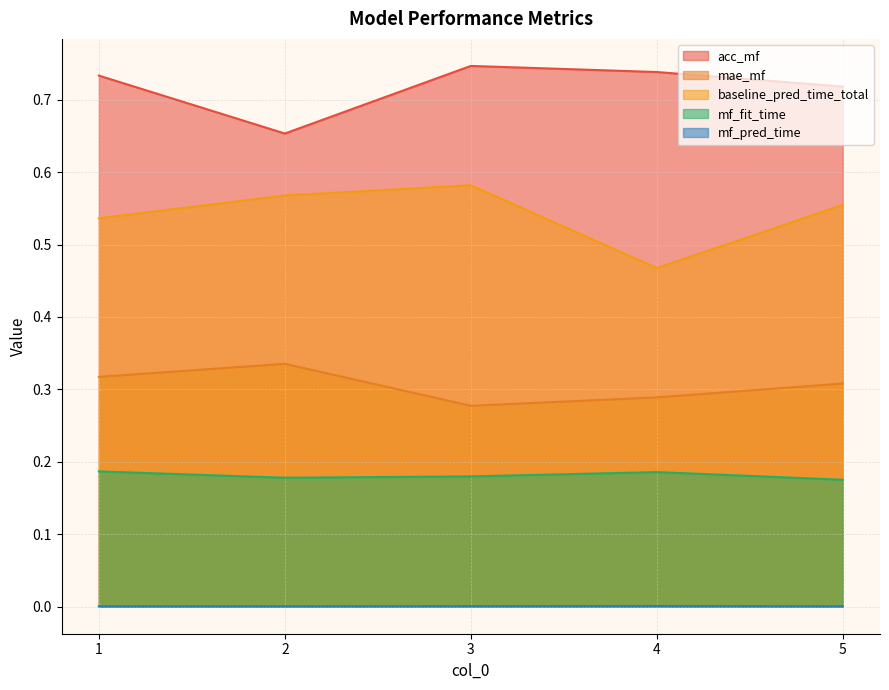

Reading left to right, what are all the values shown in this chart?

acc_mf: 0.7	0.7	0.7	0.7	0.7
mae_mf: 0.3	0.3	0.3	0.3	0.3
baseline_pred_time_total: 0.5	0.6	0.6	0.5	0.6
mf_fit_time: 0.2	0.2	0.2	0.2	0.2
mf_pred_time: 0.0	0.0	0.0	0.0	0.0